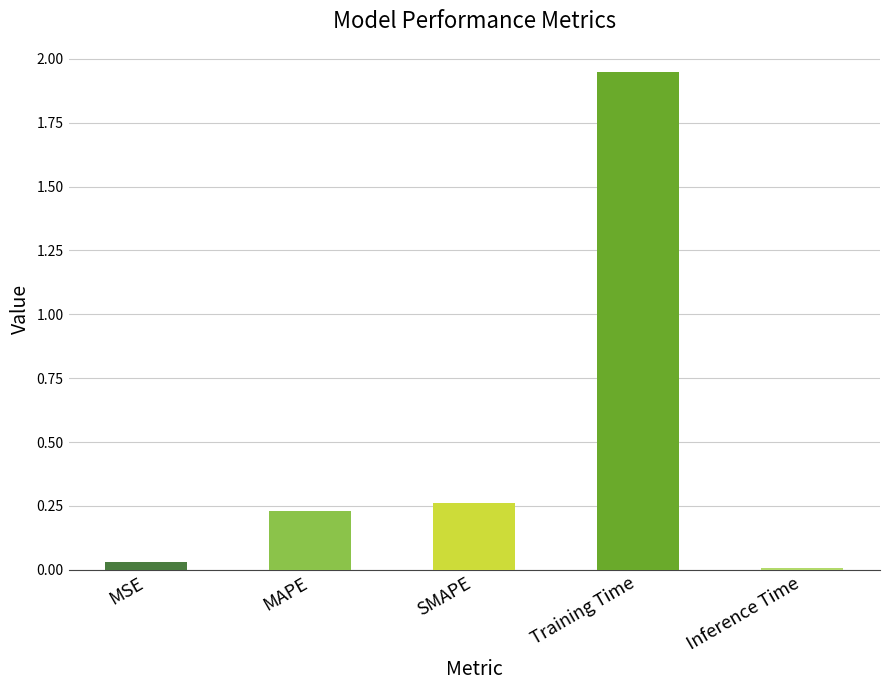

What is the label of the 5th bar from the left?

Inference Time